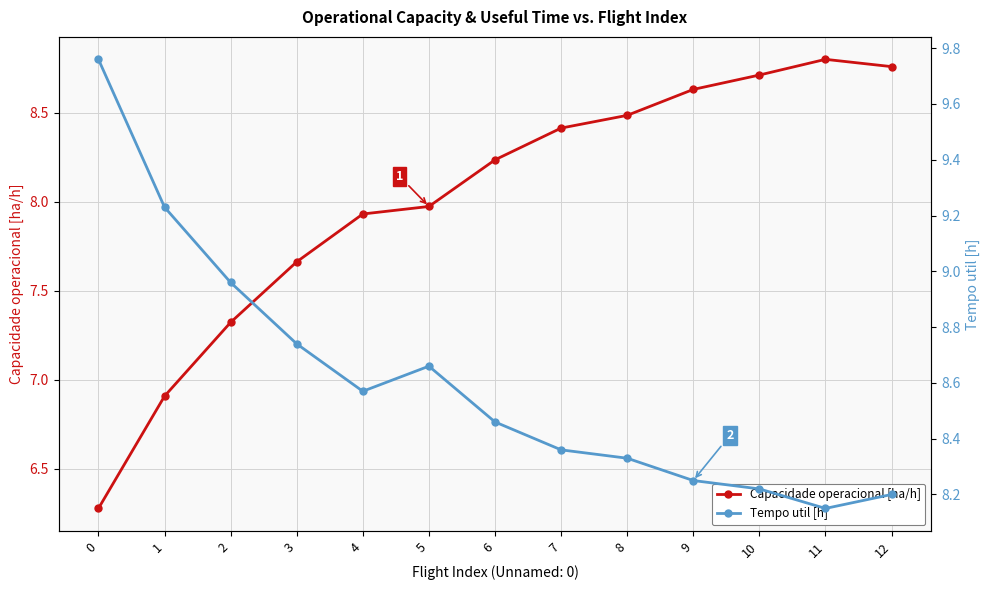

What is the spread (max minus min) of values at 7?

0.1